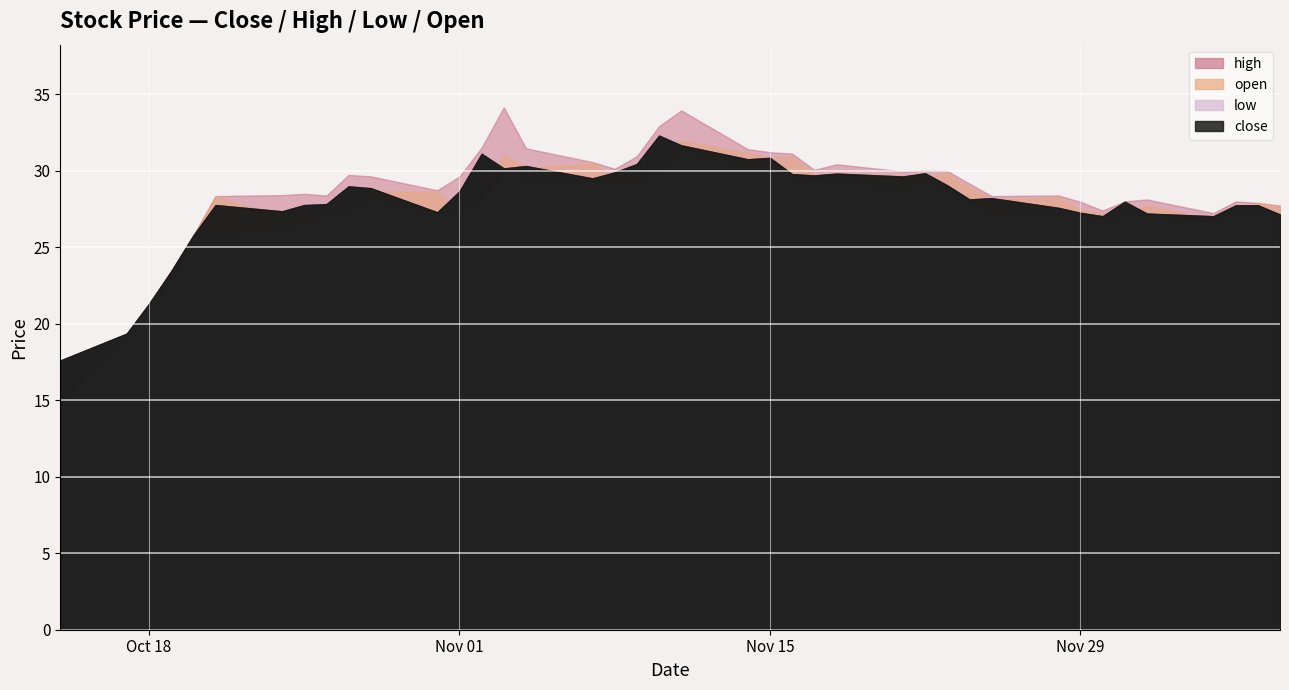

Is it true that open equals 49.1 at 2016-11-10?

False